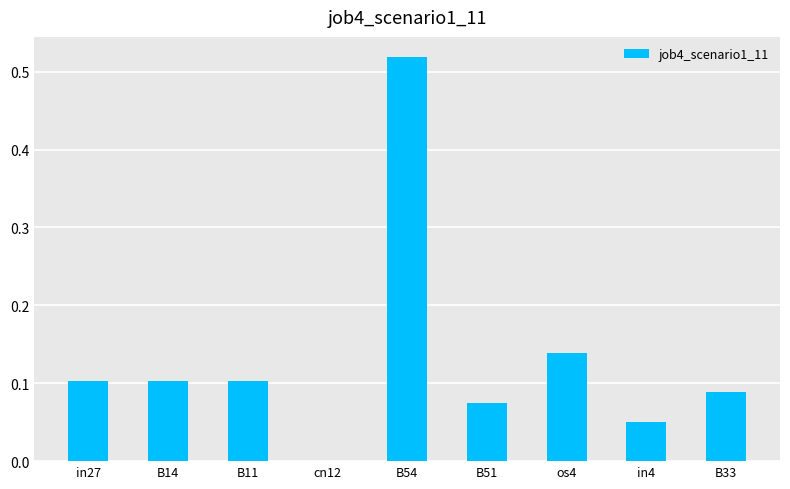

Are the bars horizontal?

No